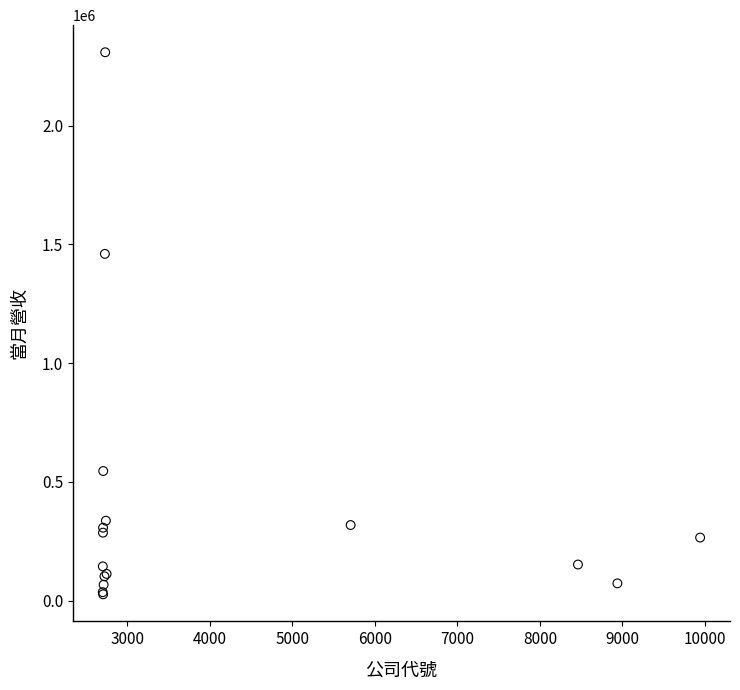

What Y value in the scatter plot is closest to 1167915?

1459953